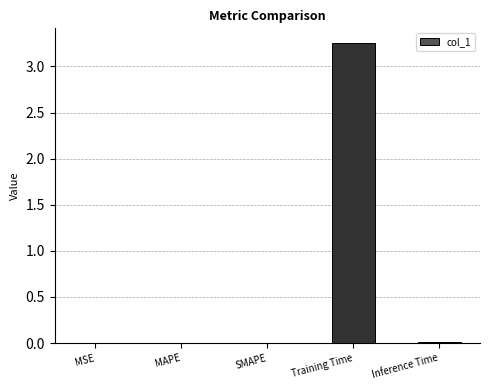

Is it true that the value at MAPE is 0.0?

True